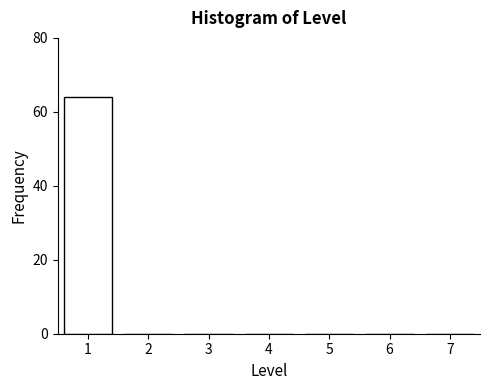

Reading left to right, transcribe this chart: for each bar, give the range it covers on the x-axis and its height. The values are not printed on the chart, so give them approximately, as read against the axis.

0.5 to 1.5: 64
1.5 to 2.5: 0
2.5 to 3.5: 0
3.5 to 4.5: 0
4.5 to 5.5: 0
5.5 to 6.5: 0
6.5 to 7.5: 0